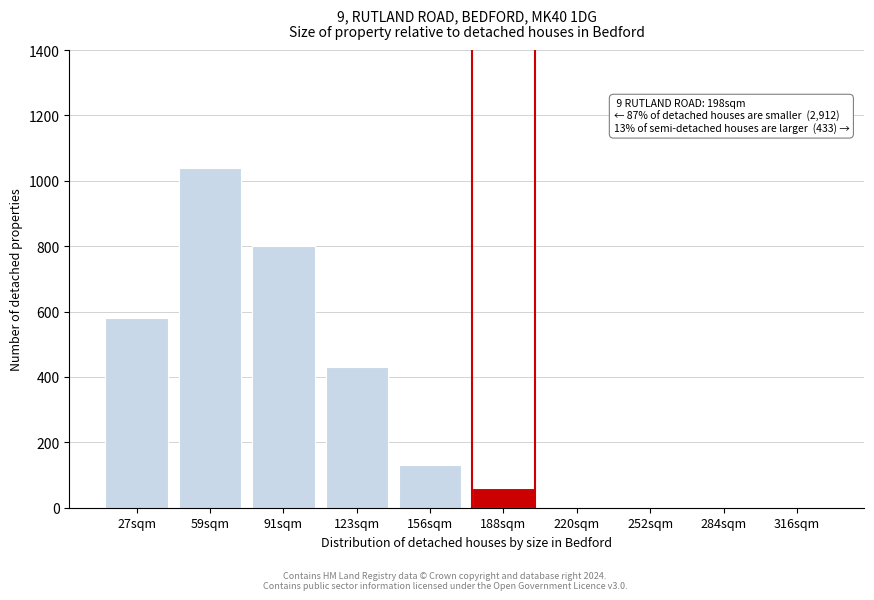

Reading left to right, extract all data points from this chart.

27sqm=580	59sqm=1040	91sqm=800	123sqm=430	156sqm=130	188sqm=60	220sqm=0	252sqm=0	284sqm=0	316sqm=0